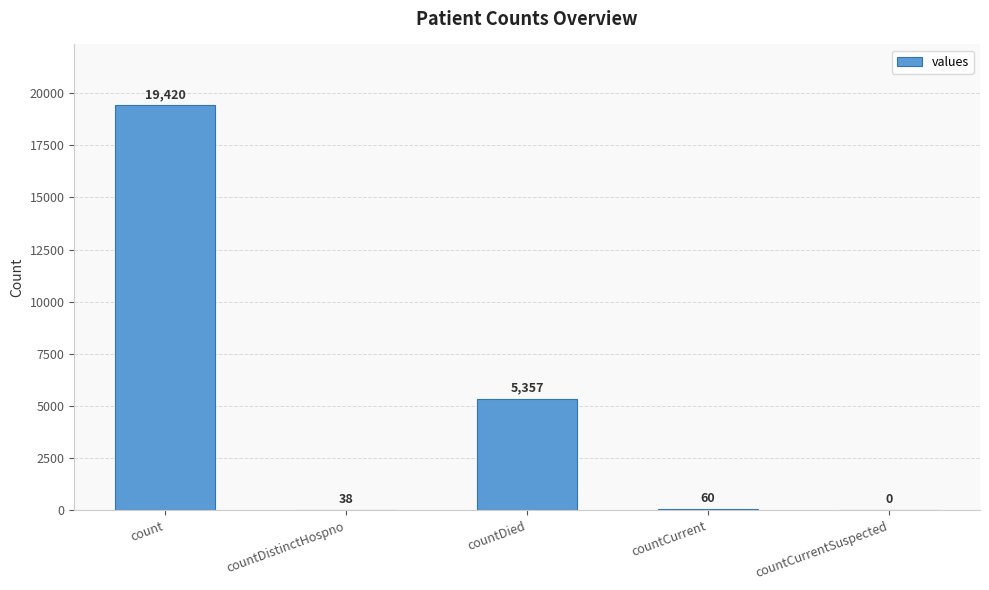

At which label does the data first exceed 60?

count